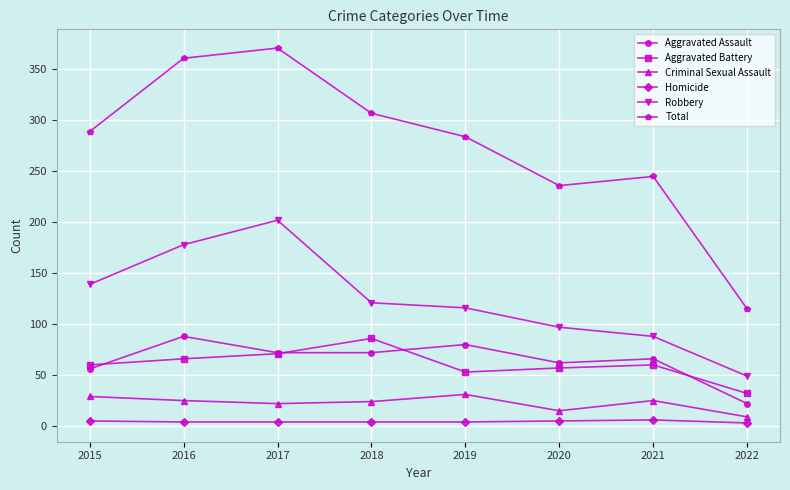

Where is the first local maximum for Robbery?

2017